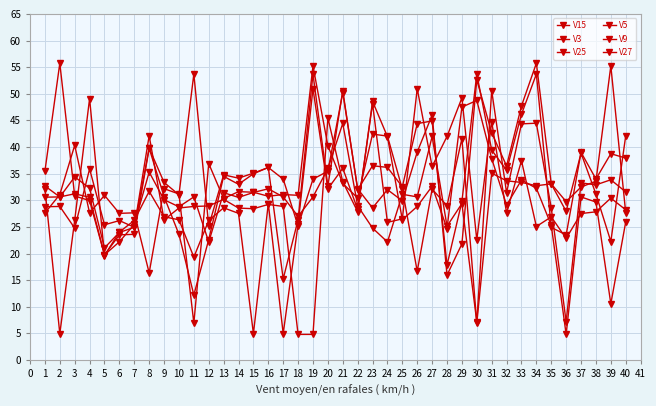

Does the chart have visible grid lines?

Yes